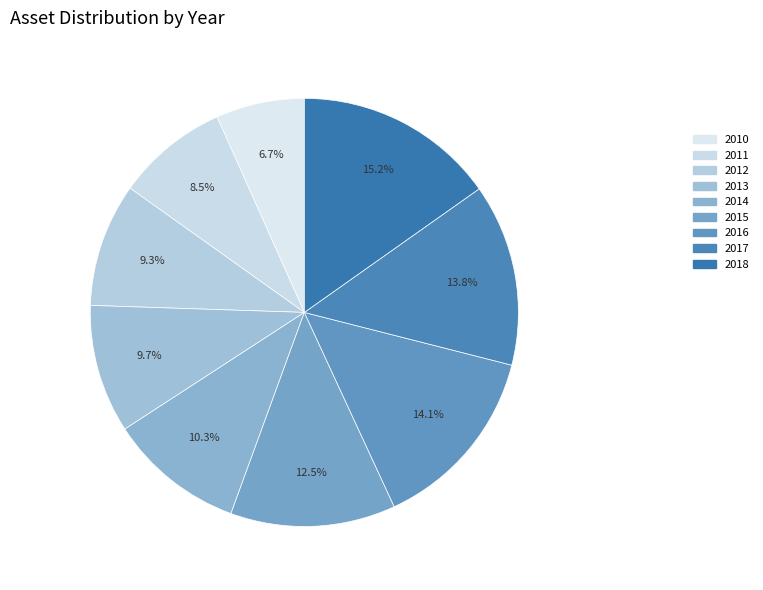

Is it true that 2010 is 7% of the pie?

True